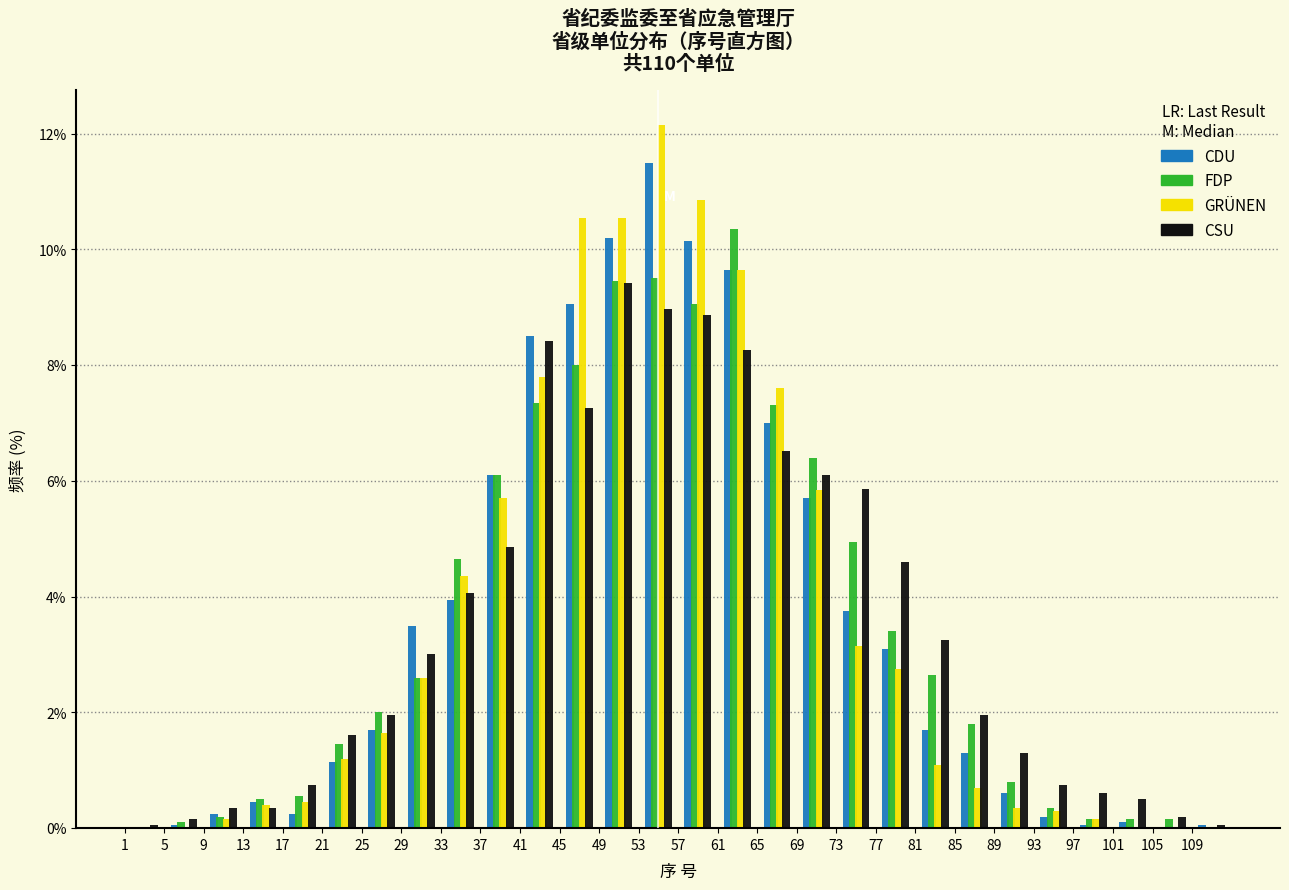

In the CDU series, which range on the x-axis has the tallest bar?

53 to 57